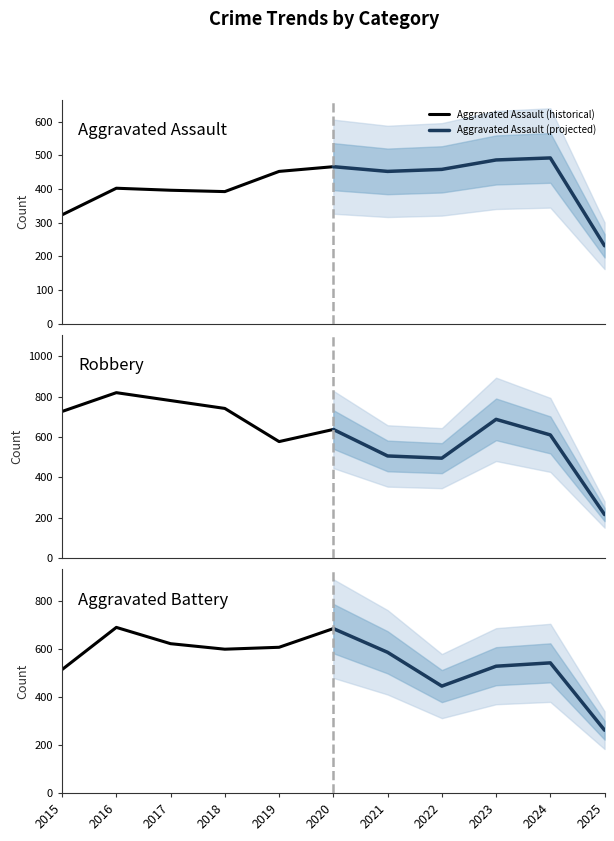

What is the lowest value of the Aggravated Assault (projected) series?

231